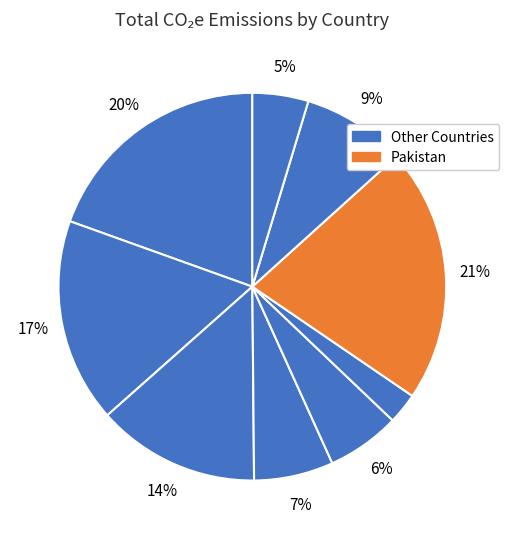

Count the number of slices in the pie.

9